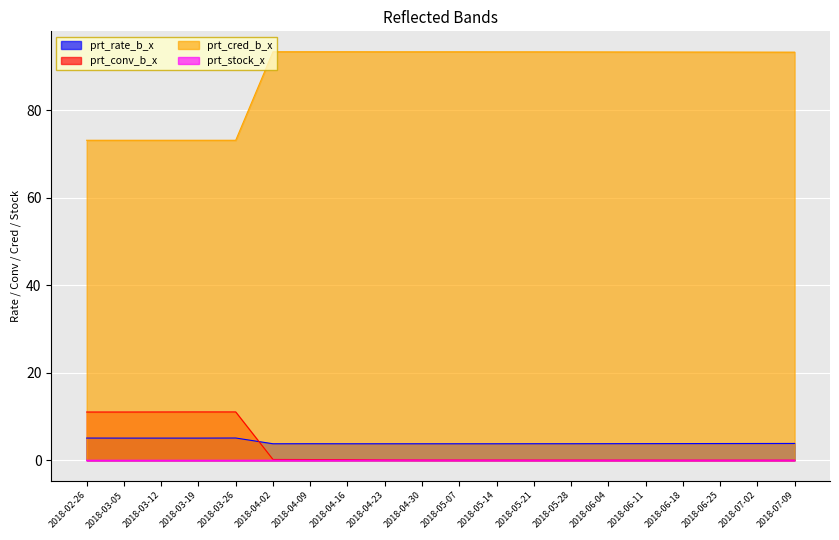

What position from the right is 2018-03-12?

18